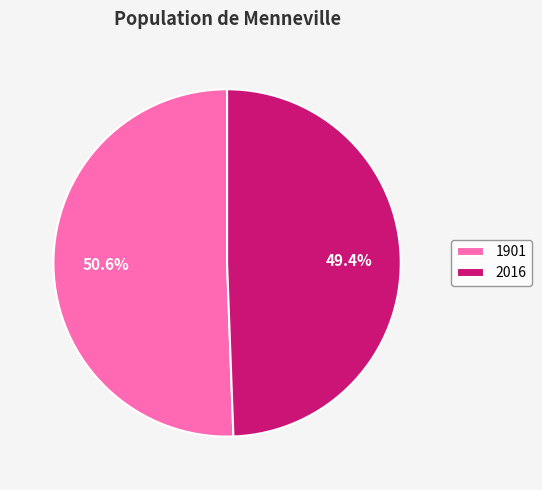

Combined, do 2016 and 1901 account for over 50%?

Yes